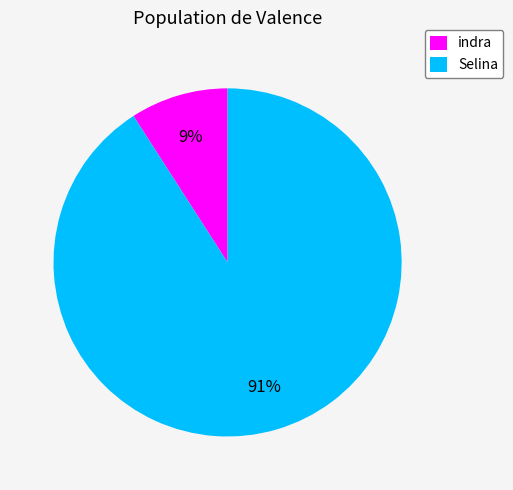

To the nearest percent, what is the combined percentage of Selina and indra?

100%